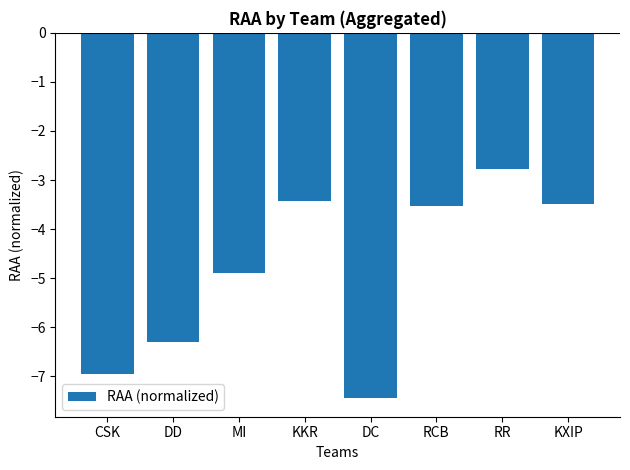

True or false: the data shows -3.5 at KXIP.

True